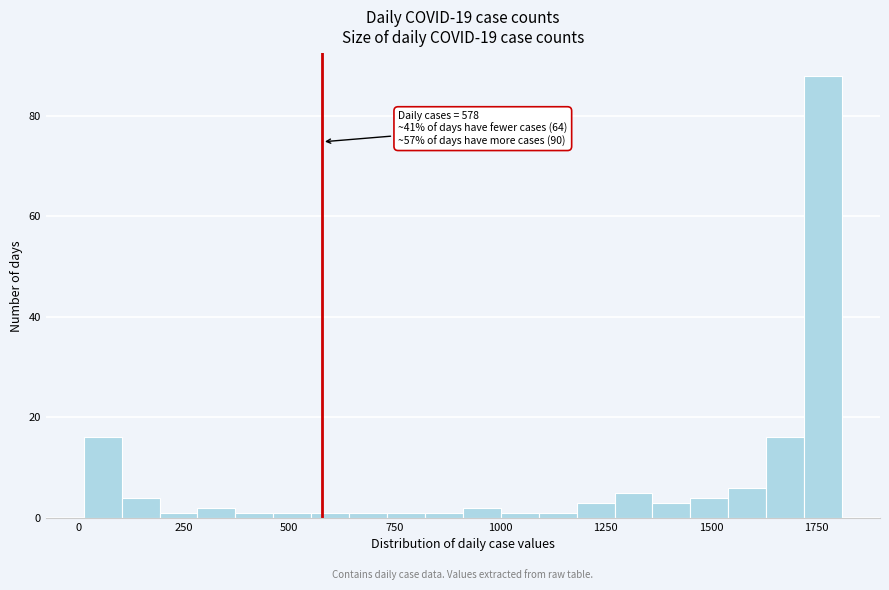

Around what value on the x-axis is the tallest bar? Give the approximate position of its centre, as read against the axis.

1750